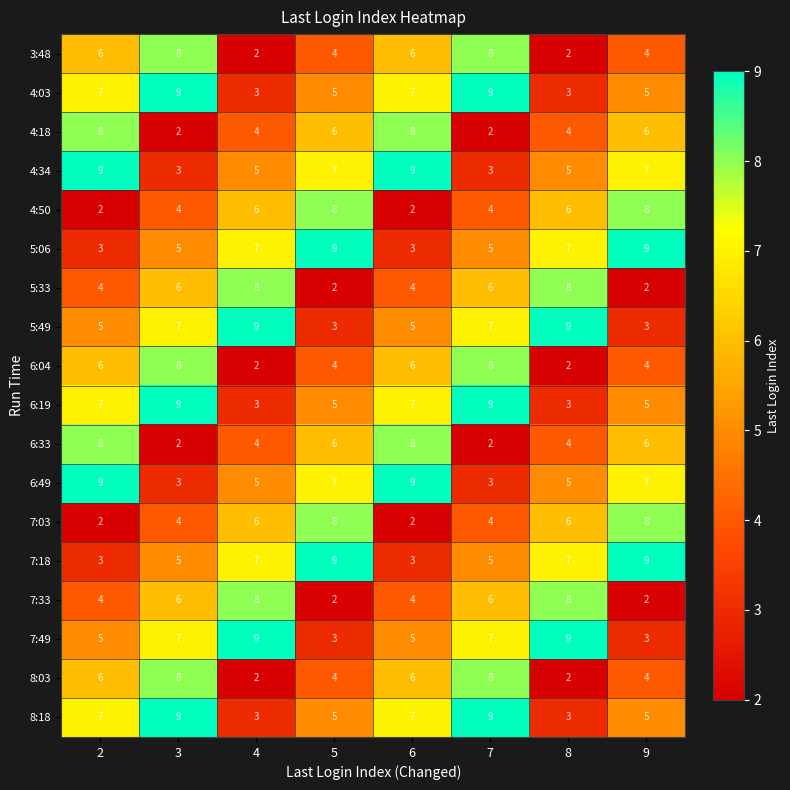

What is the maximum value shown in the chart?

9